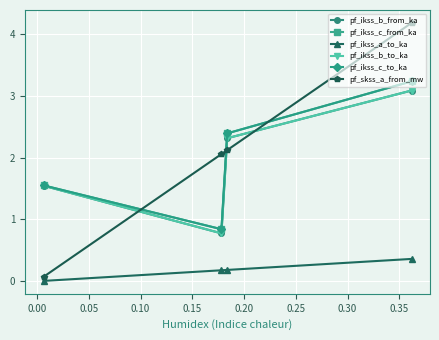

How many times do pf_skss_a_from_mw and pf_ikss_b_from_ka cross each other?

3